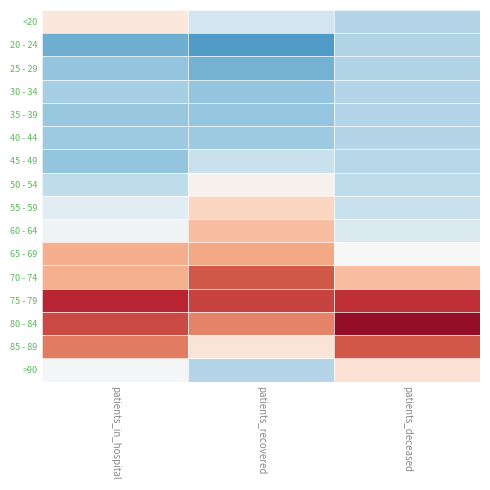

Which has a higher value, patients_deceased or patients_in_hospital?

patients_in_hospital